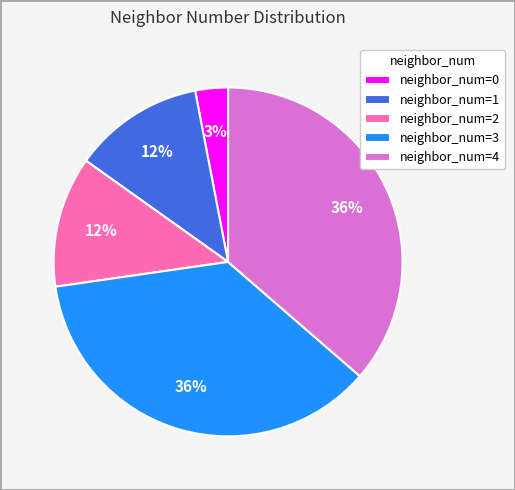

Does neighbor_num=1 account for over 50% of the chart?

No